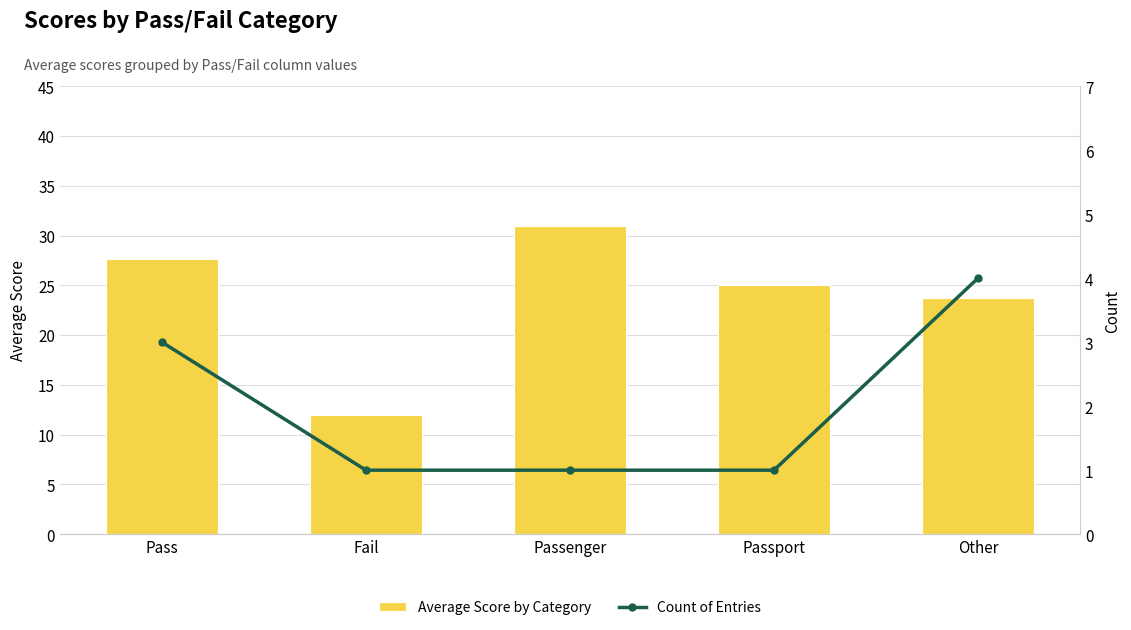

The Count of Entries series shows 3.0 at Pass. True or false?

True